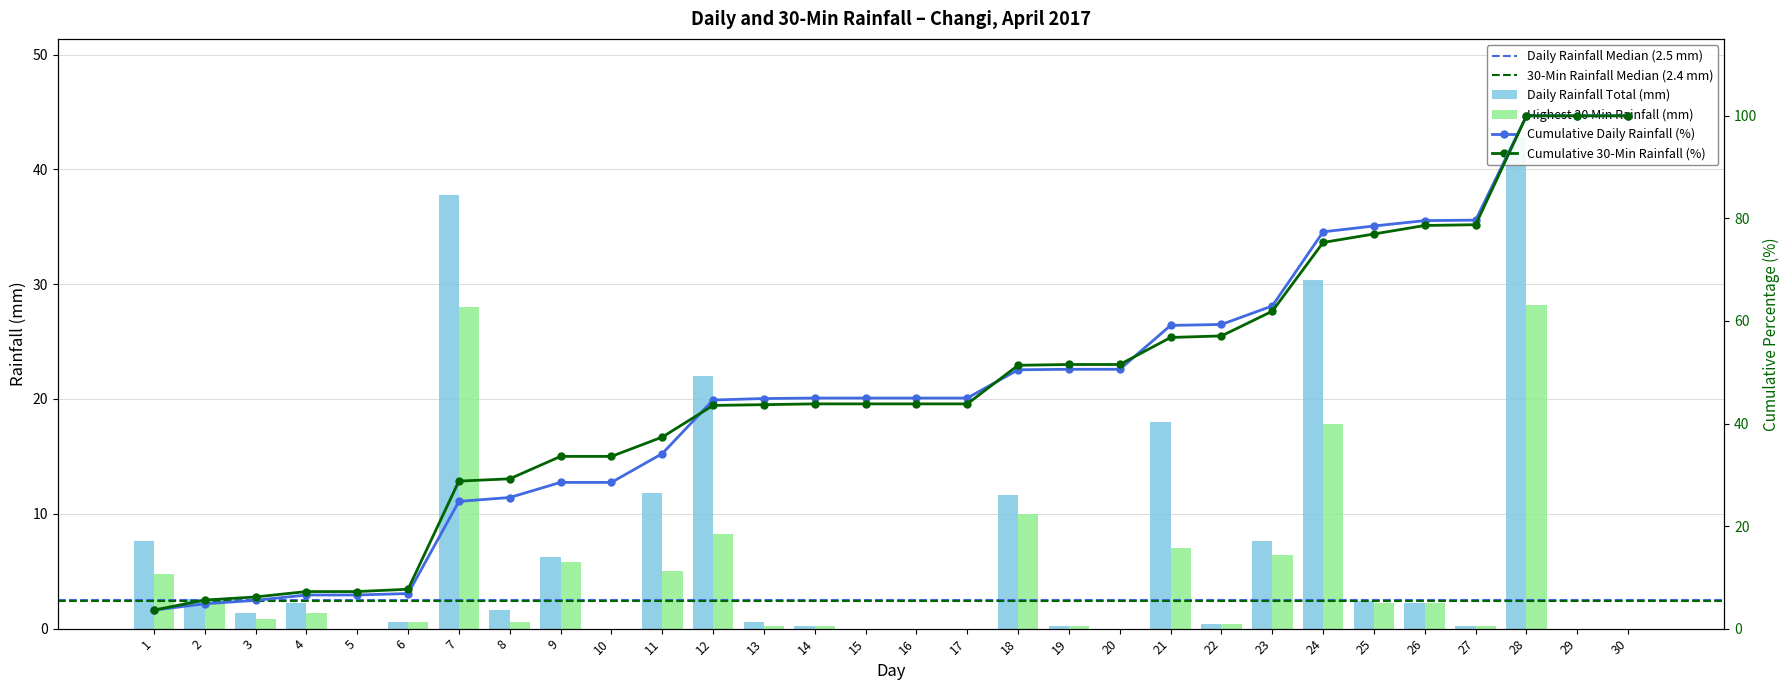

Rank the series at 7 from highest to lowest value.

Daily Rainfall Total (mm), Highest 30 Min Rainfall (mm)